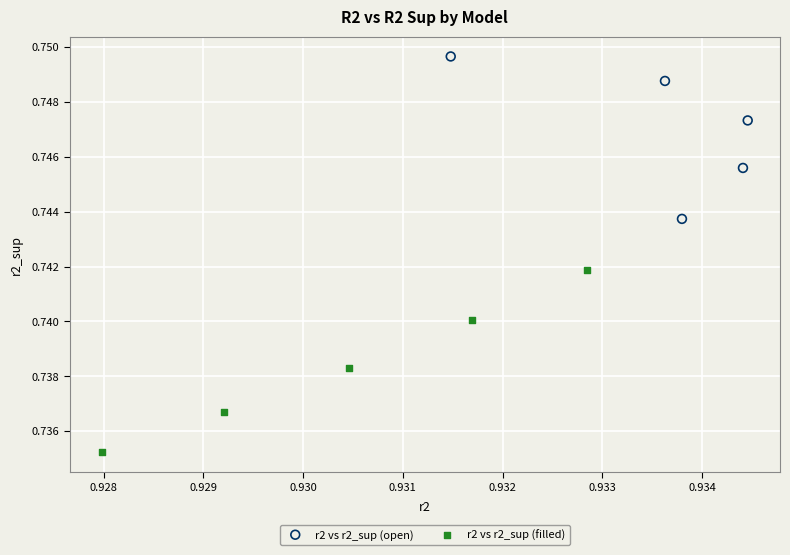

Which series contains the highest Y value?

r2 vs r2_sup (open)